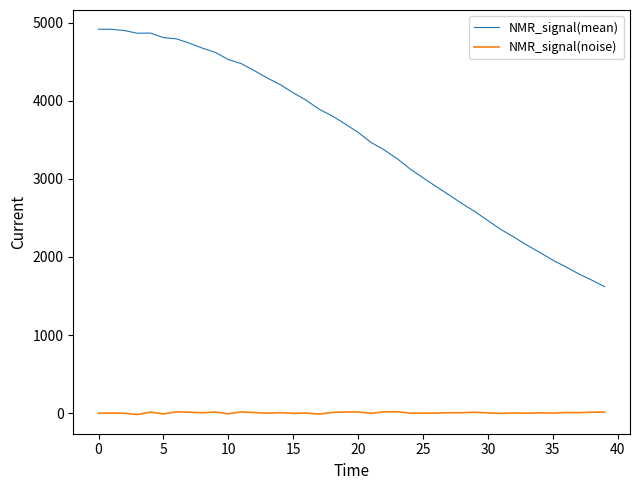

Which series has the largest total across all categories?

NMR_signal(mean)